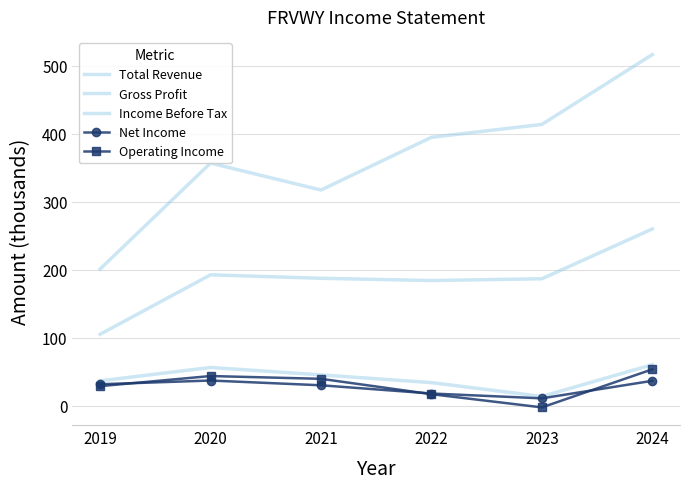

What is the total value across all series at 2021?

621.2